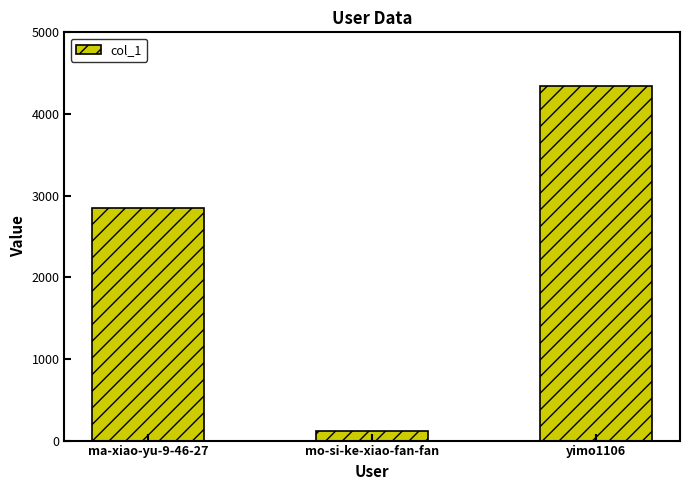

What is the minimum value shown in the chart?

120